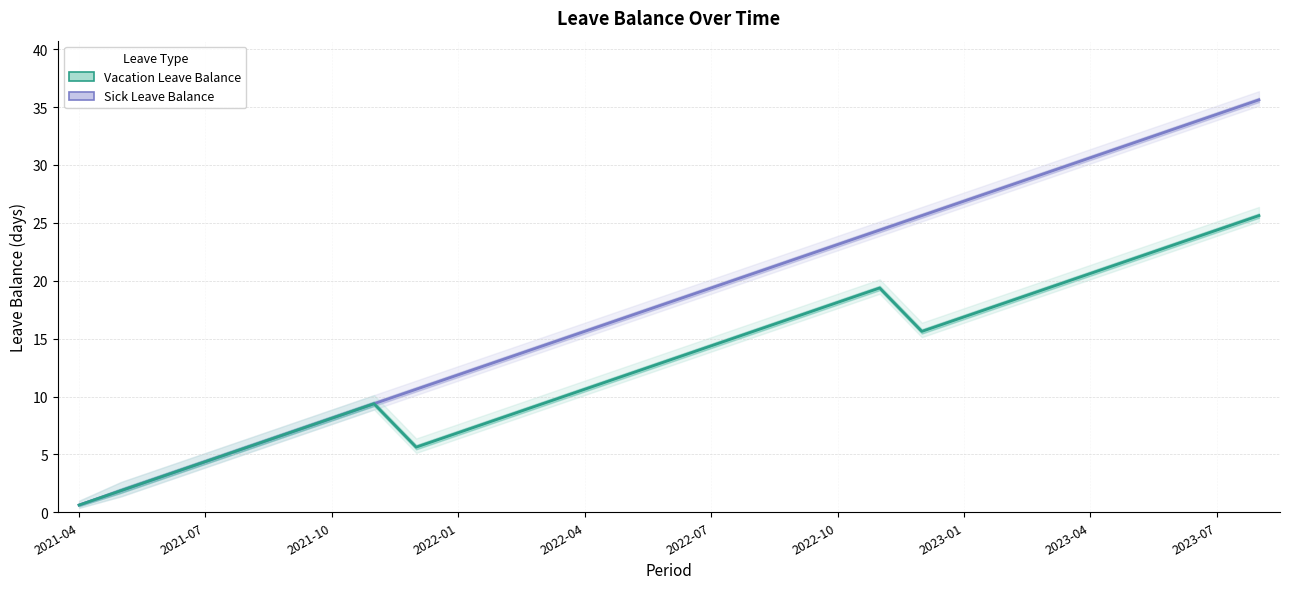

List the series in order of their peak value, highest first.

Sick Leave Balance, Vacation Leave Balance